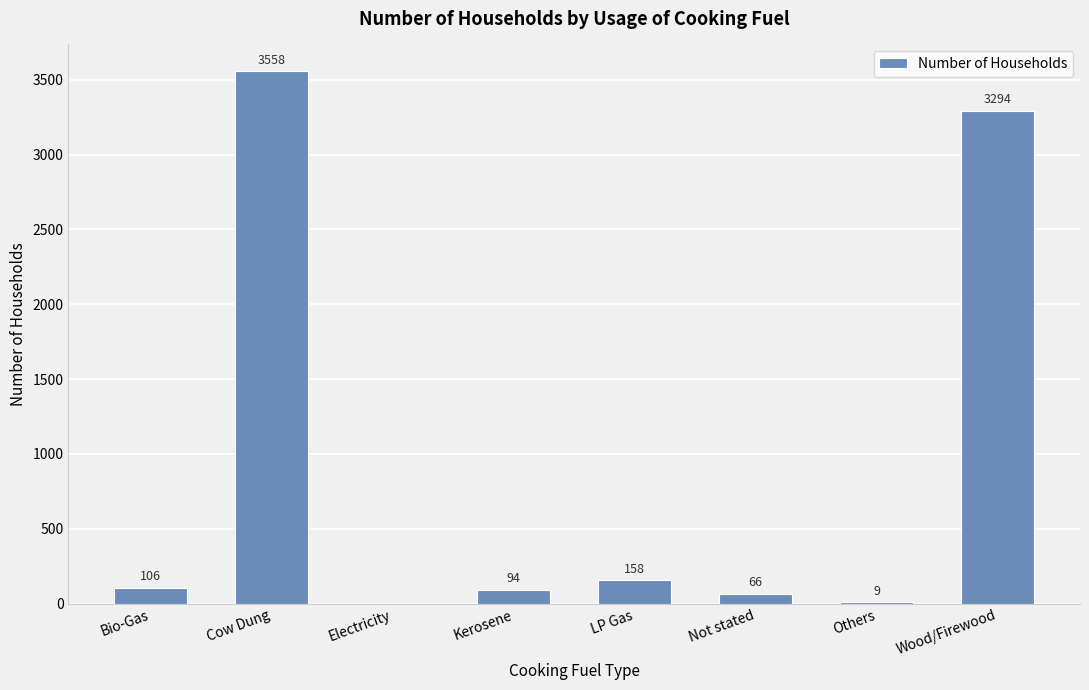

Reading left to right, transcribe all the data shown in this chart.

106	3558	0	94	158	66	9	3294